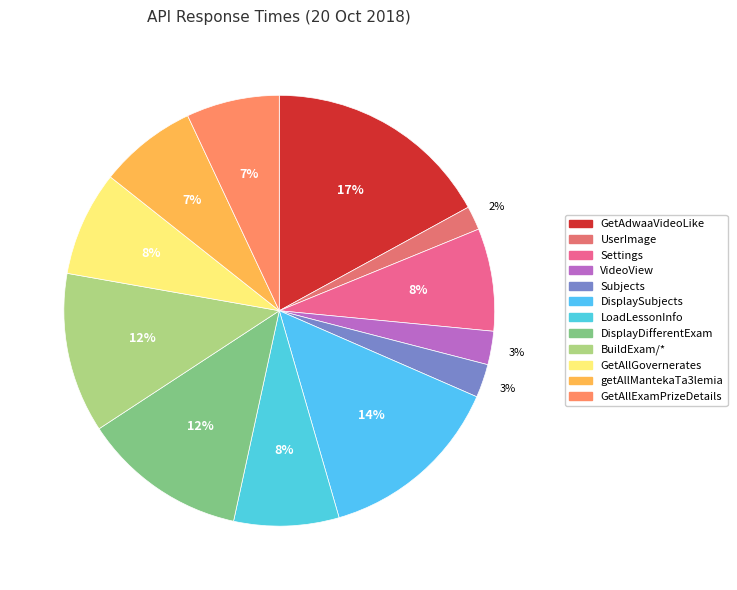

Which has a higher value, VideoView or GetAdwaaVideoLike?

GetAdwaaVideoLike